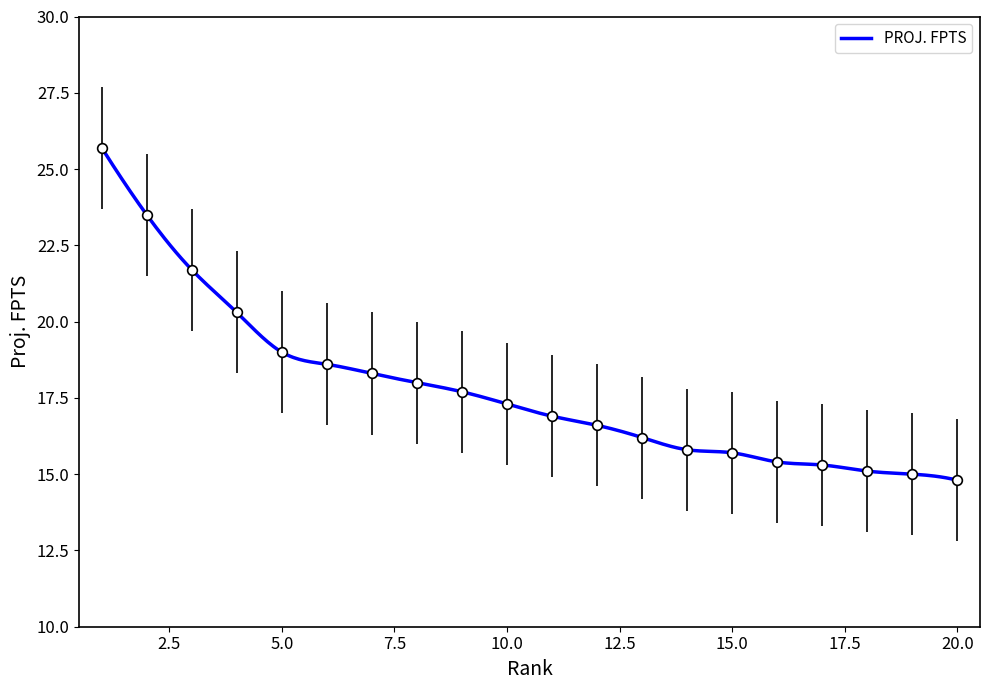

Is this an area chart (filled region under the line)?

No